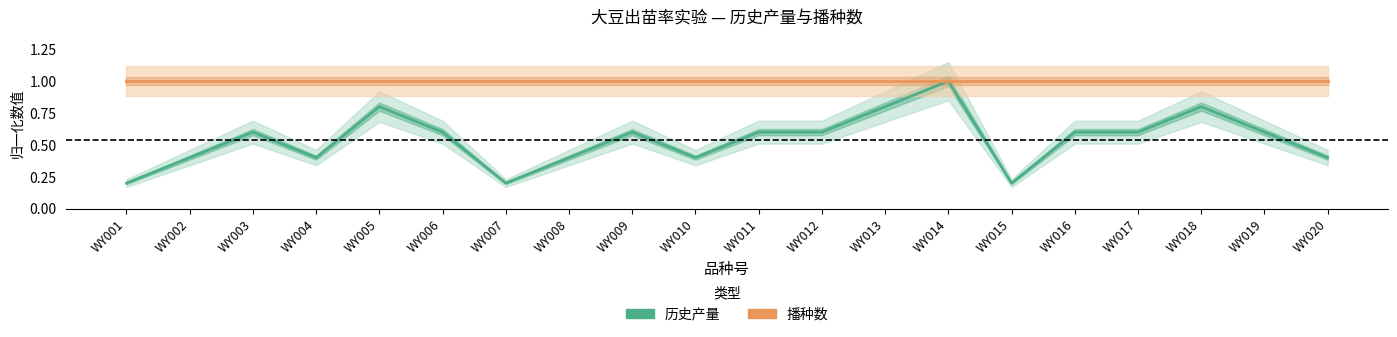

List the labels in order of 播种数 value, largest first.

WY001, WY002, WY003, WY004, WY005, WY006, WY007, WY008, WY009, WY010, WY011, WY012, WY013, WY014, WY015, WY016, WY017, WY018, WY019, WY020